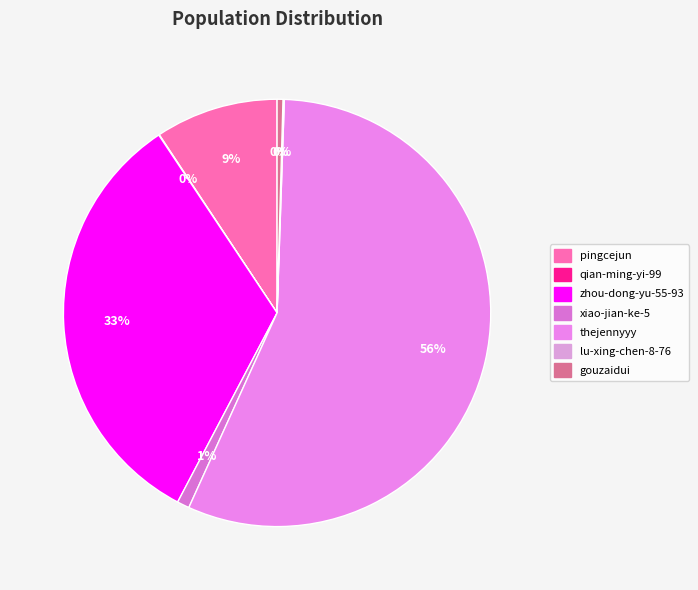

True or false: qian-ming-yi-99 accounts for 0% of the total.

True